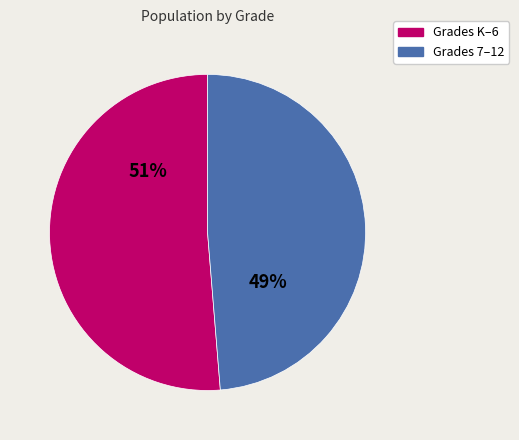

Is there any slice that represents more than half of the pie?

Yes